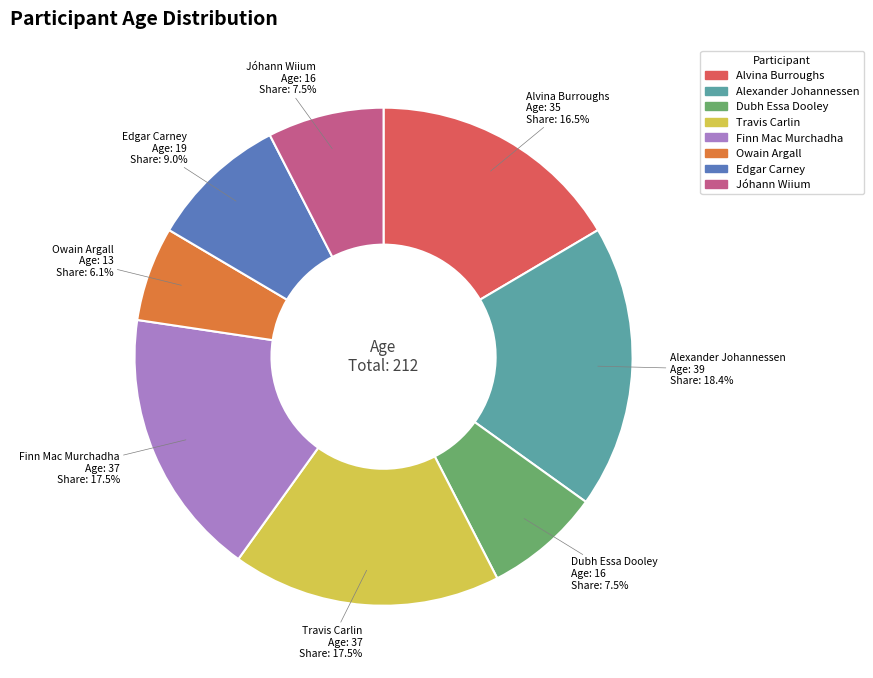

Which has a higher value, Alvina Burroughs or Owain Argall?

Alvina Burroughs